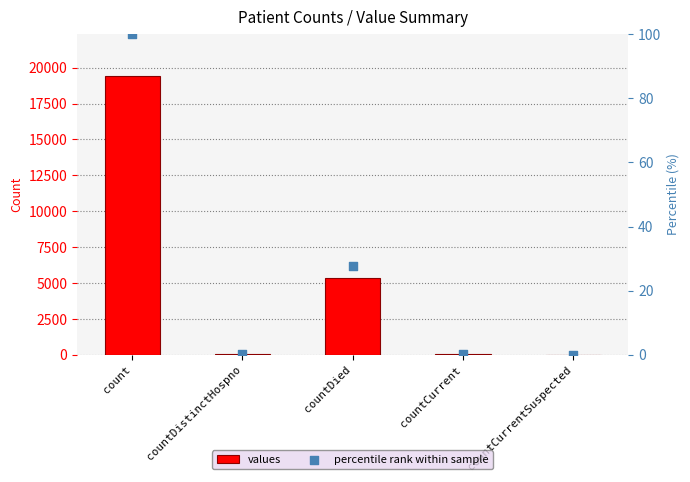

At which category is the sum across all series the highest?

count